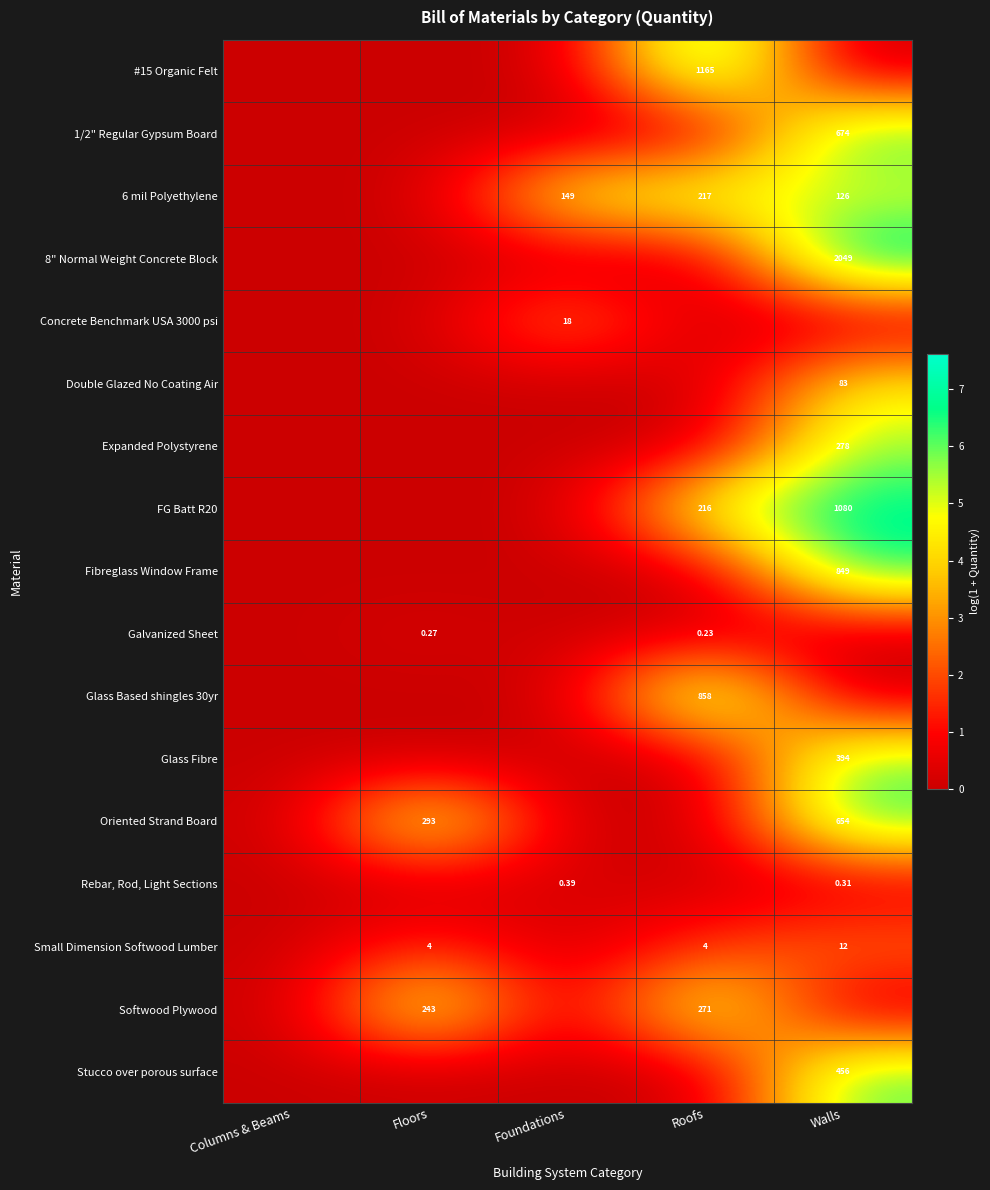

Which category has the highest value in the 8" Normal Weight Concrete Block series?

Walls